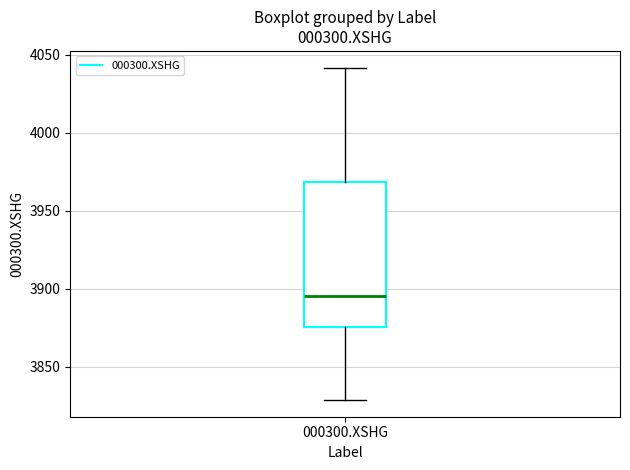

Where does the median line of the box for 000300.XSHG sit on the y-axis? The values are not printed on the chart, so give them approximately, as read against the axis.

3895